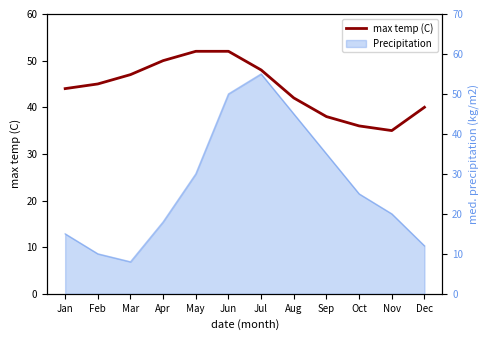

Reading right to left, extract all data points from this chart.

Dec=40	Nov=35	Oct=36	Sep=38	Aug=42	Jul=48	Jun=52	May=52	Apr=50	Mar=47	Feb=45	Jan=44